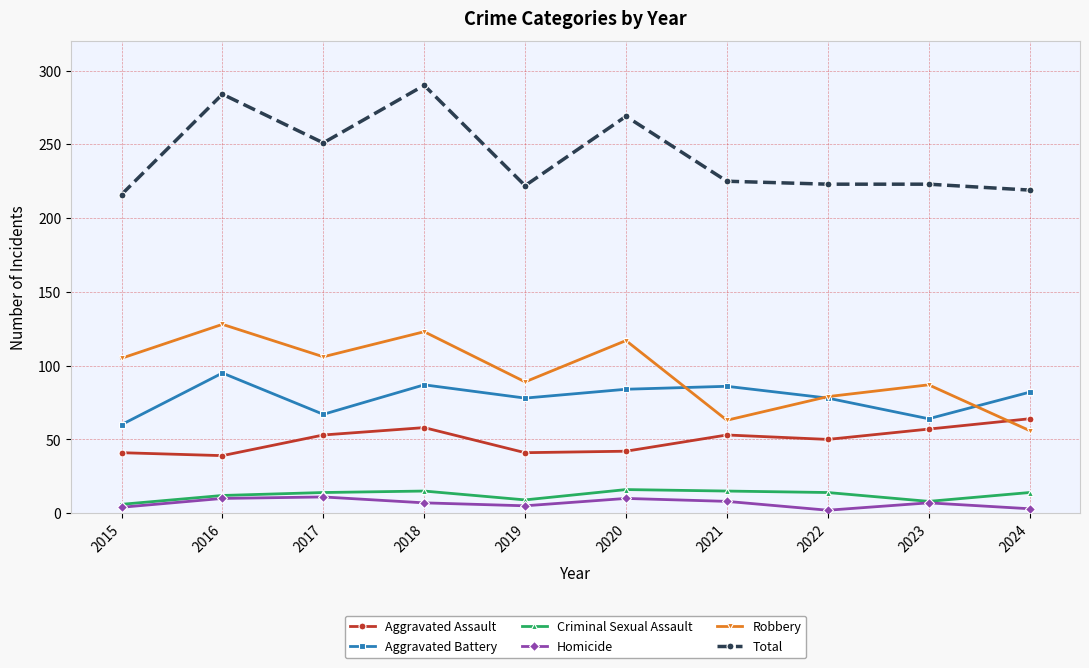

What is the maximum value shown in the chart?

290